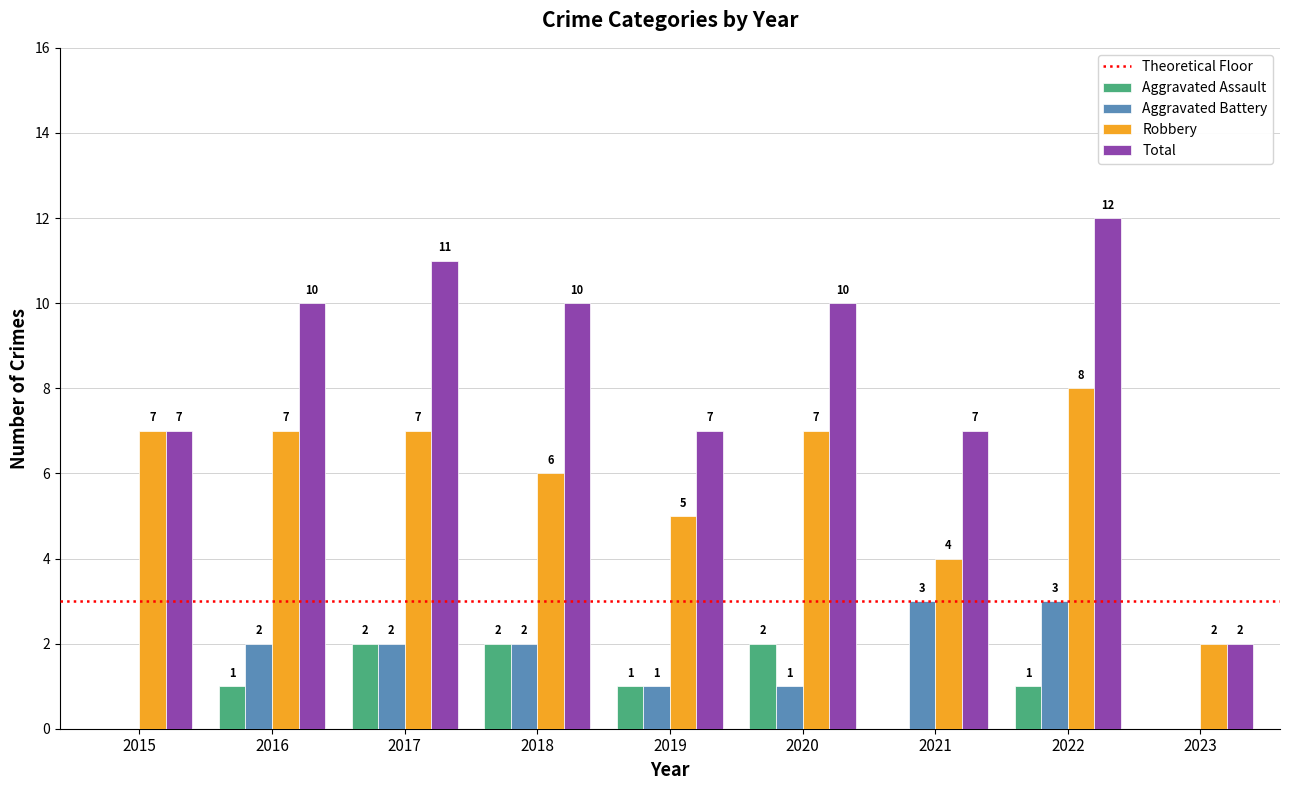

Count the Aggravated Assault values in the range 0 to 2.

9